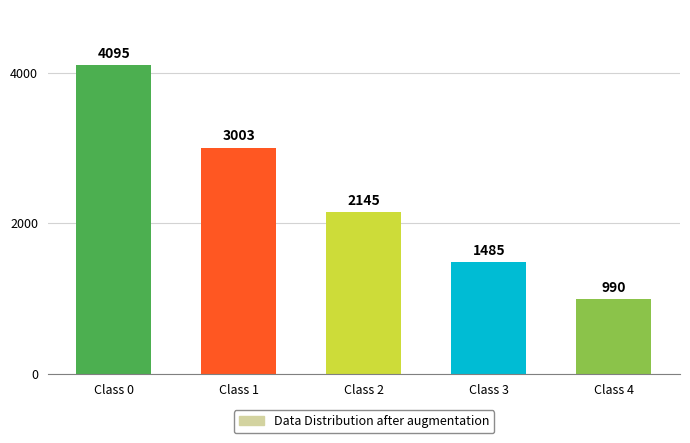

What is the minimum value shown in the chart?

990